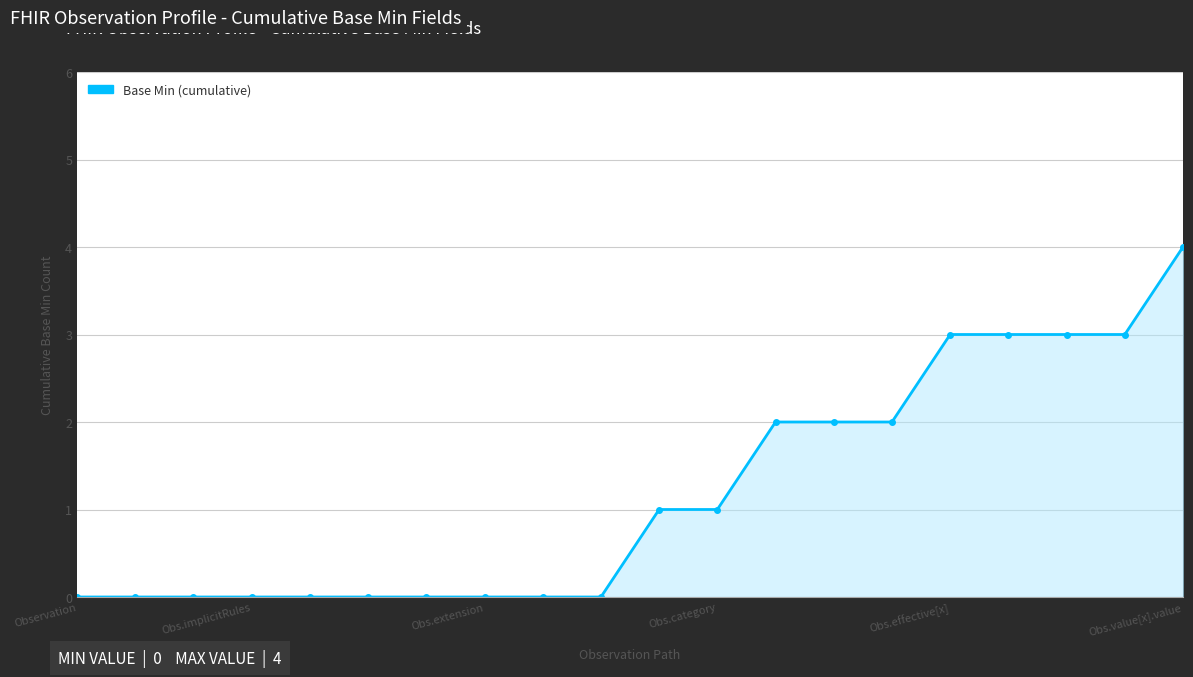

How many series are shown in this chart?

1